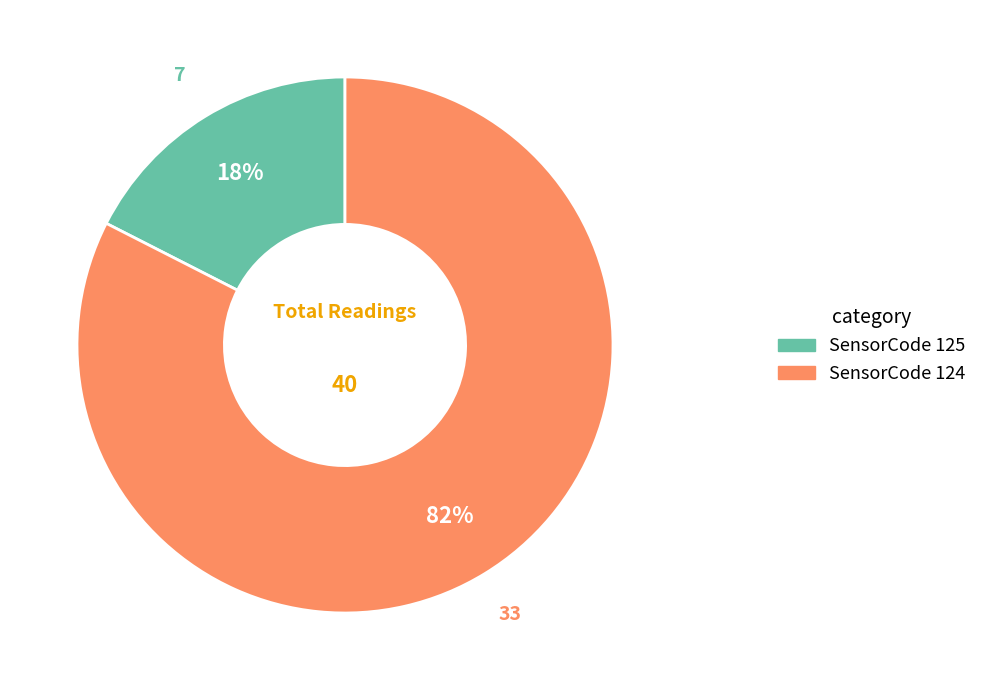

Does SensorCode 124 account for over 50% of the chart?

Yes